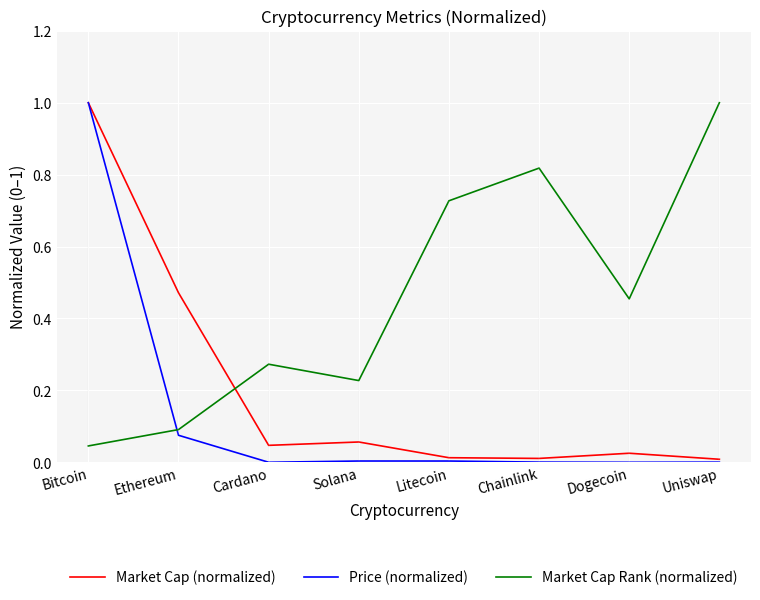

Which series has the largest total across all categories?

Market Cap Rank (normalized)